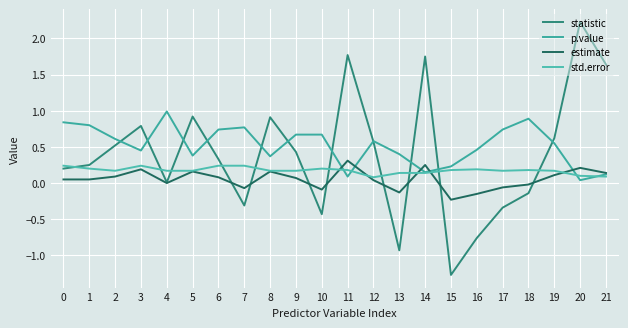

How many intersections are there between std.error and estimate?

5